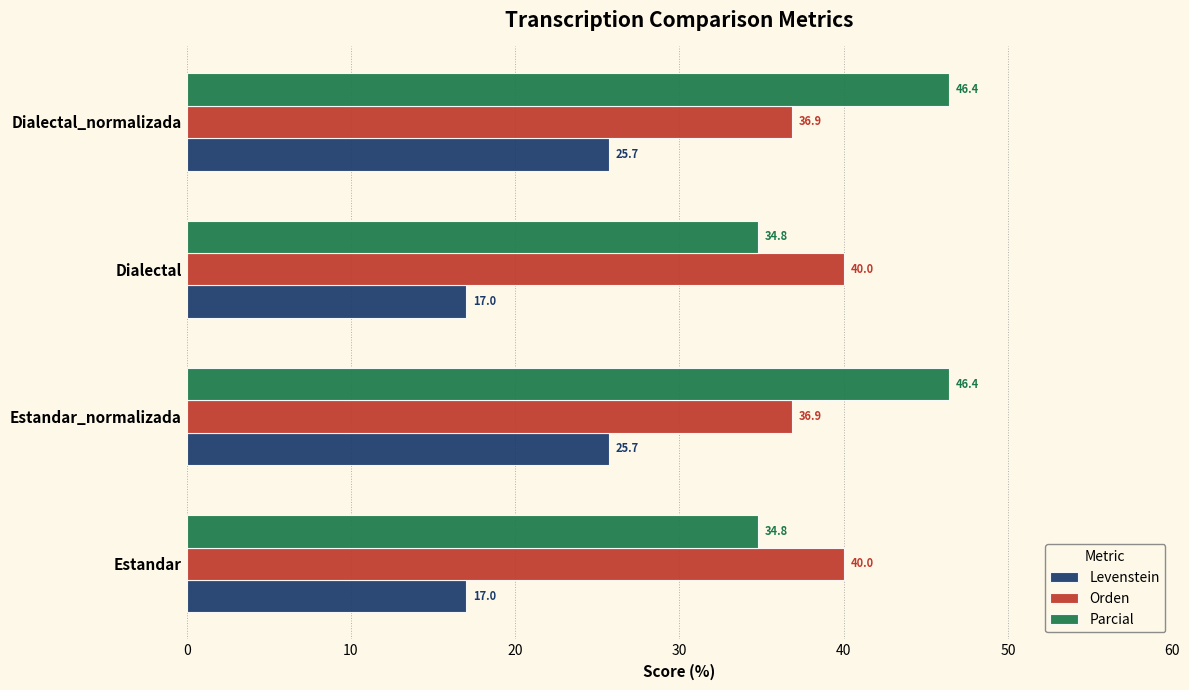

Rank the series by their maximum value, from lowest to highest.

Levenstein, Orden, Parcial